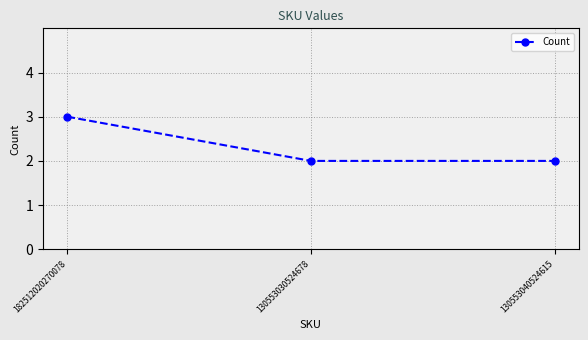

What is the smallest value displayed?

2